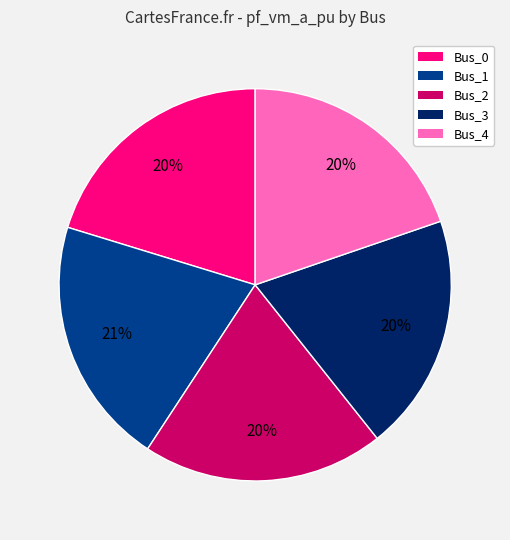

Approximately how many times larger is the value at Bus_2 compared to Bus_4?

1.0